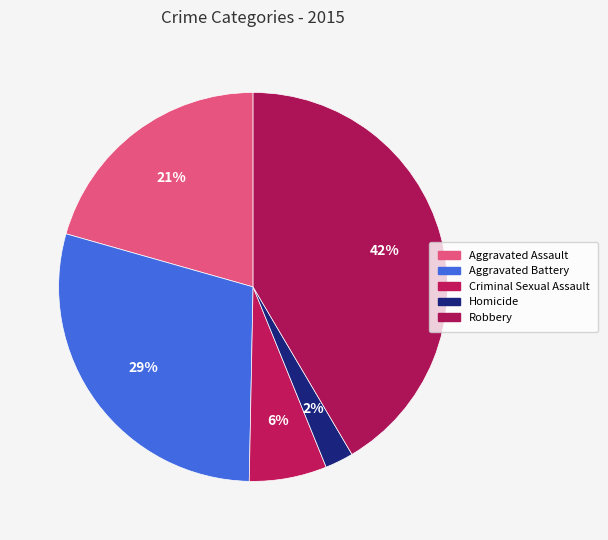

To the nearest percent, what portion does Criminal Sexual Assault represent?

6%